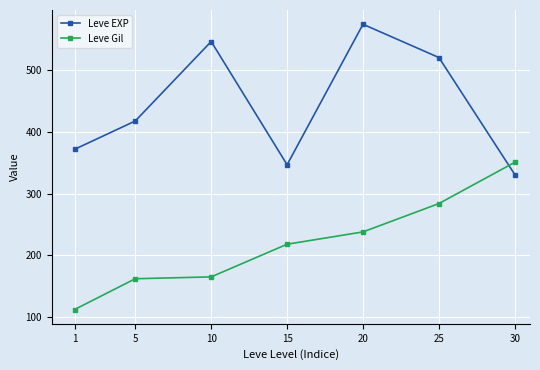

How many data points does each series have?

7